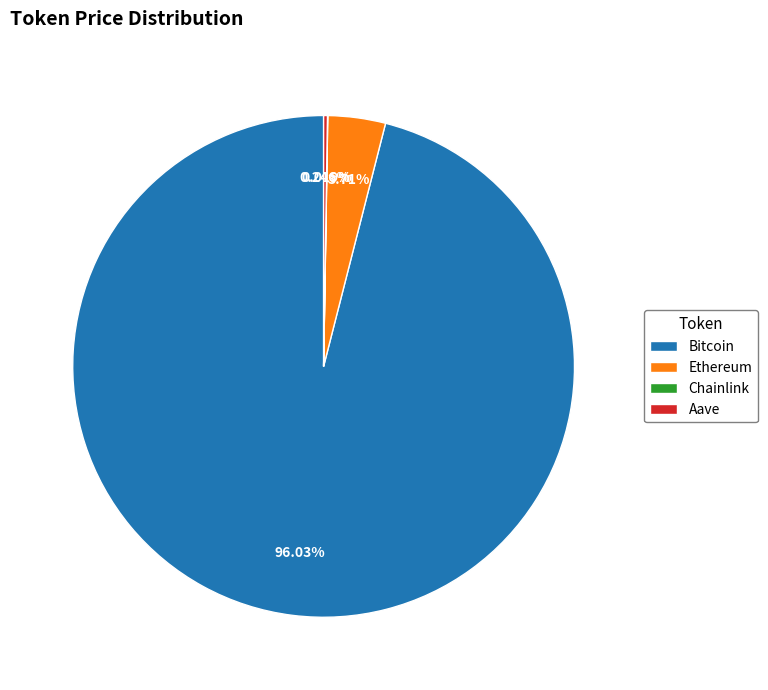

Which slice is the largest?

Bitcoin